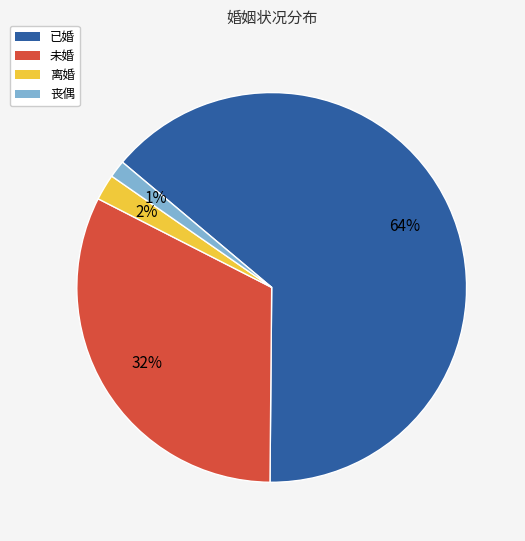

Is the sum of 丧偶 and 已婚 greater than half?

Yes